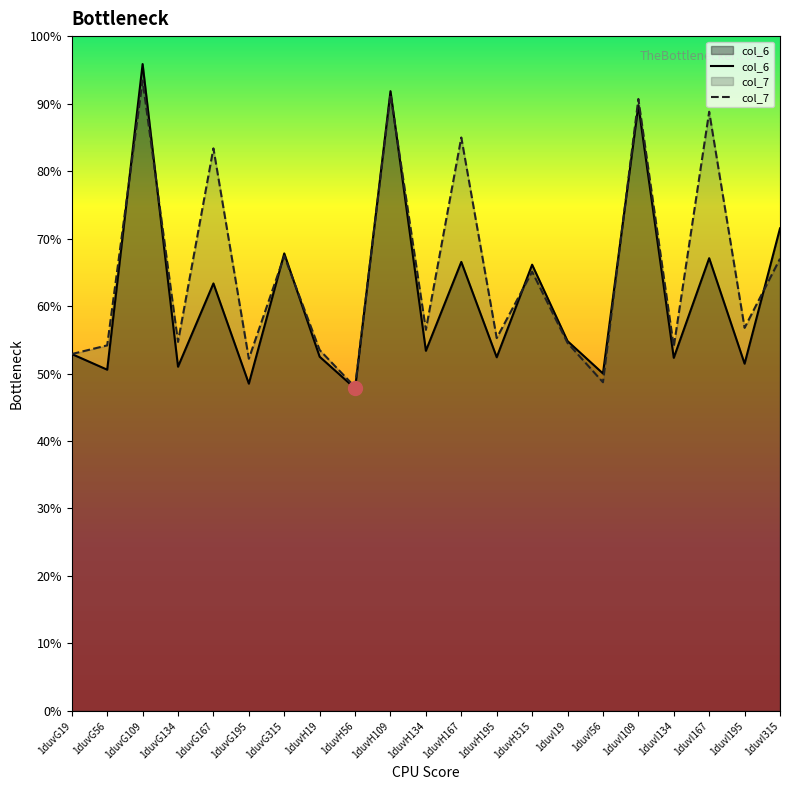

How many interior local valleys does the col_6 series have?

9